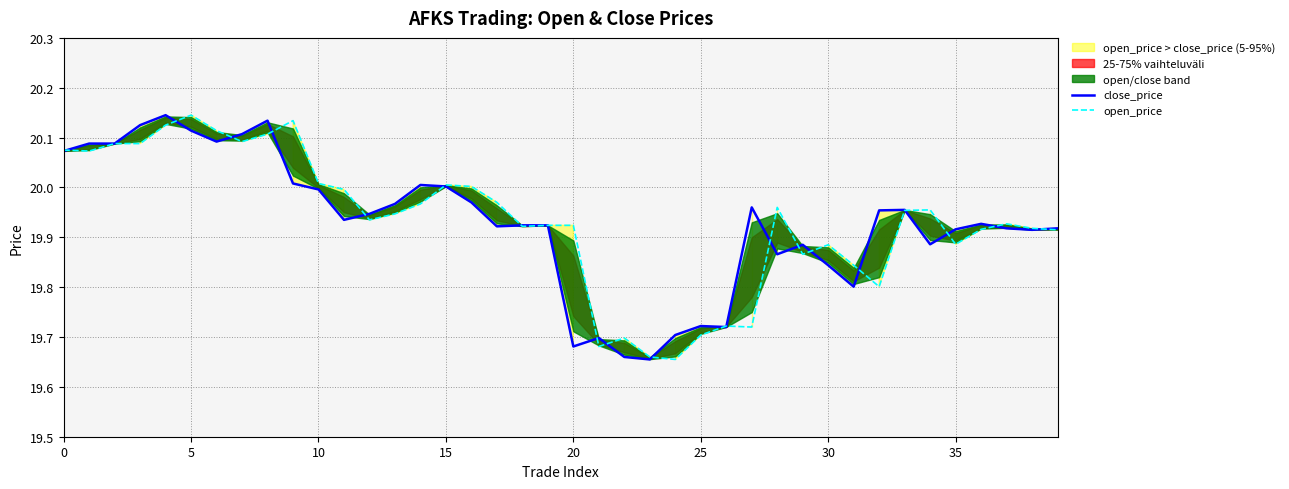

The close_price series shows 19.7 at 20. True or false?

True